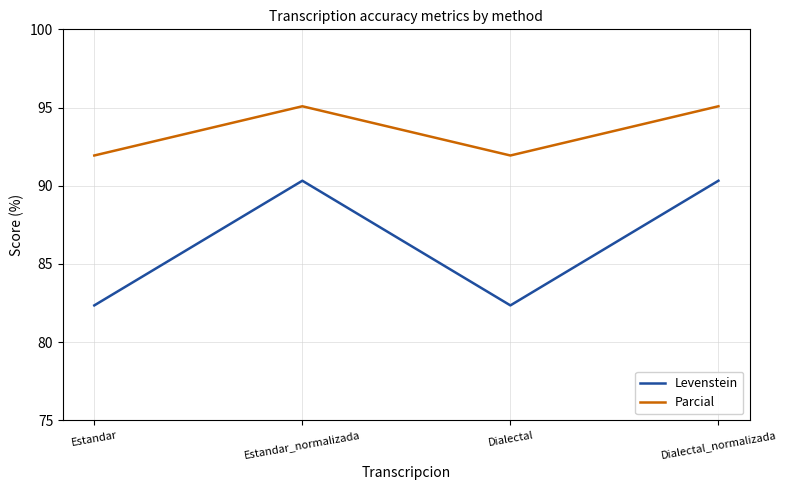

Where is the first local minimum for Parcial?

Dialectal